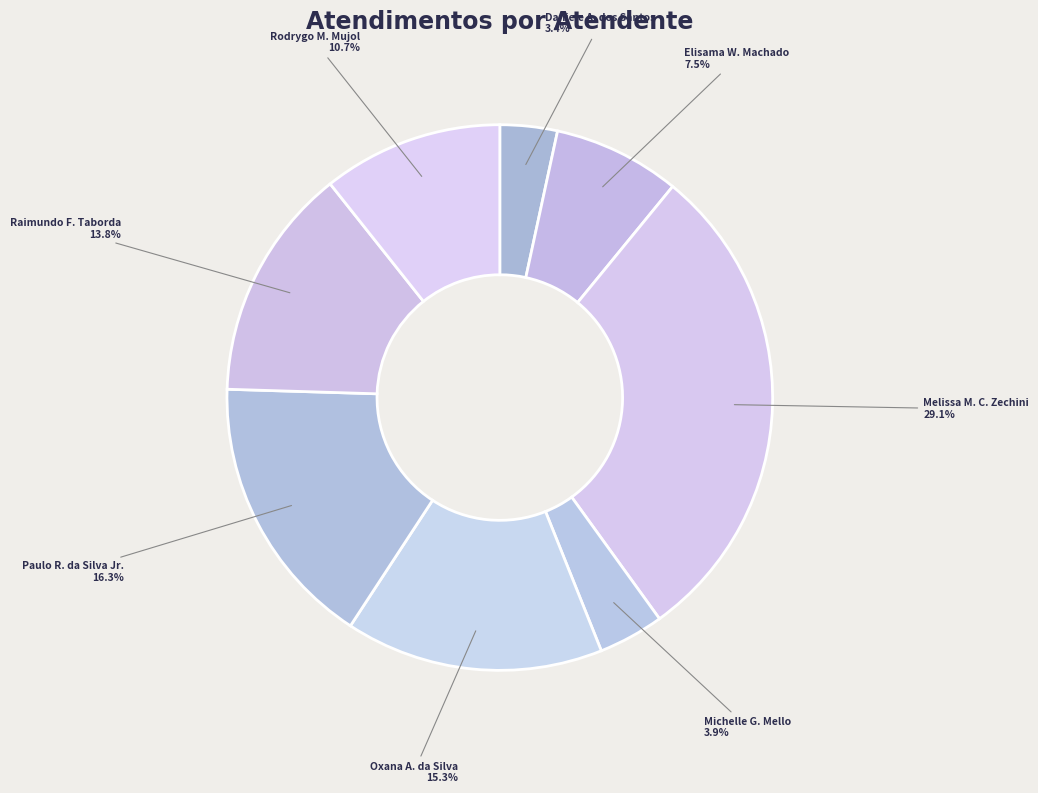

What percentage is NOT represented by Paulo R. da Silva Jr.?

83.7%